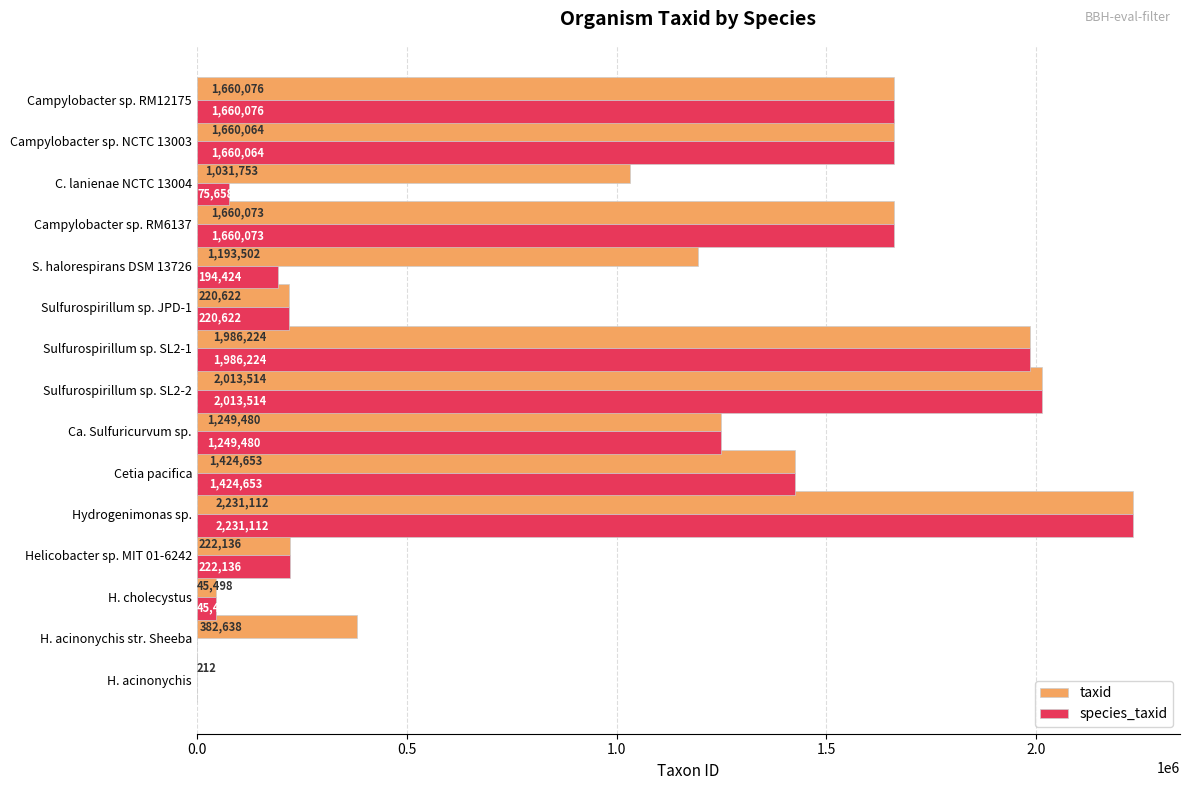

At which label does species_taxid reach its peak?

Hydrogenimonas sp.